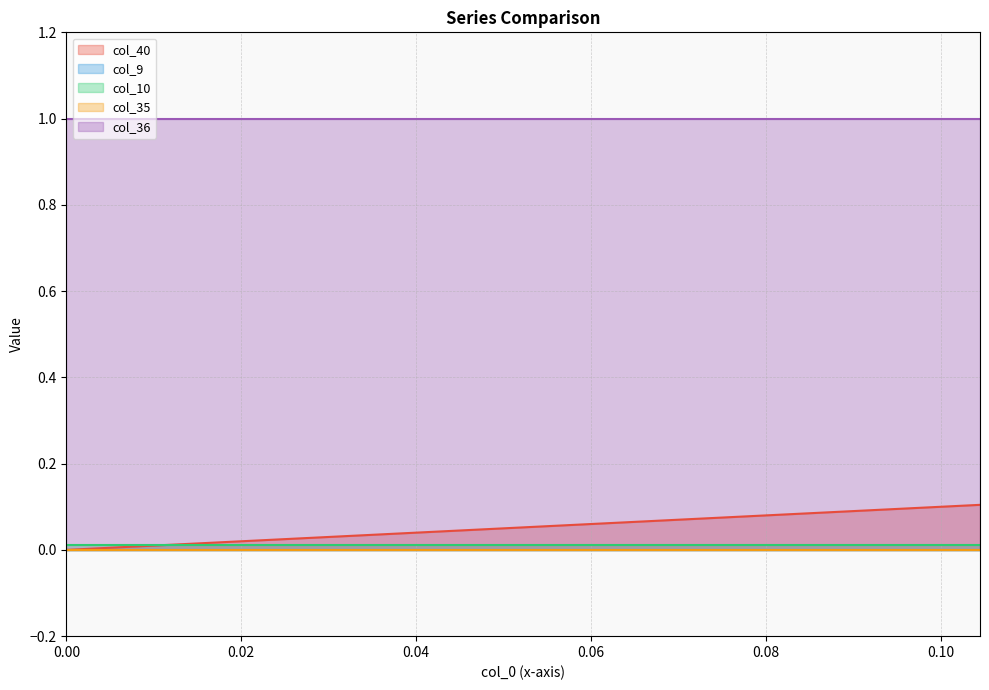

What is the difference between the highest and lowest values at 4?

1.0